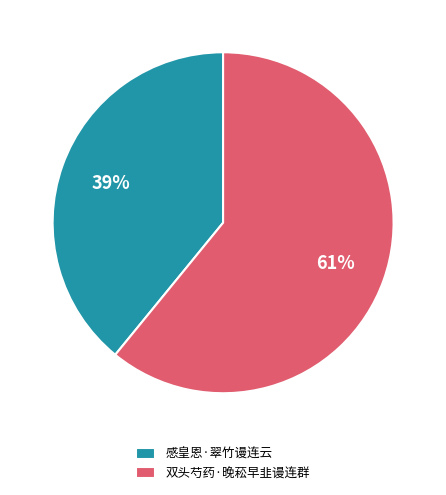

True or false: 感皇恩·翠竹谩连云 accounts for 39% of the total.

True